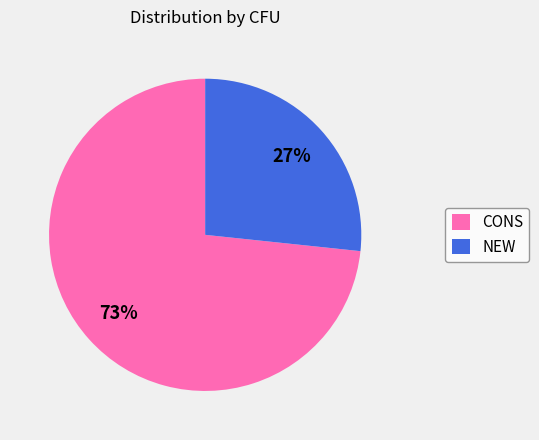

Count the number of slices in the pie.

2